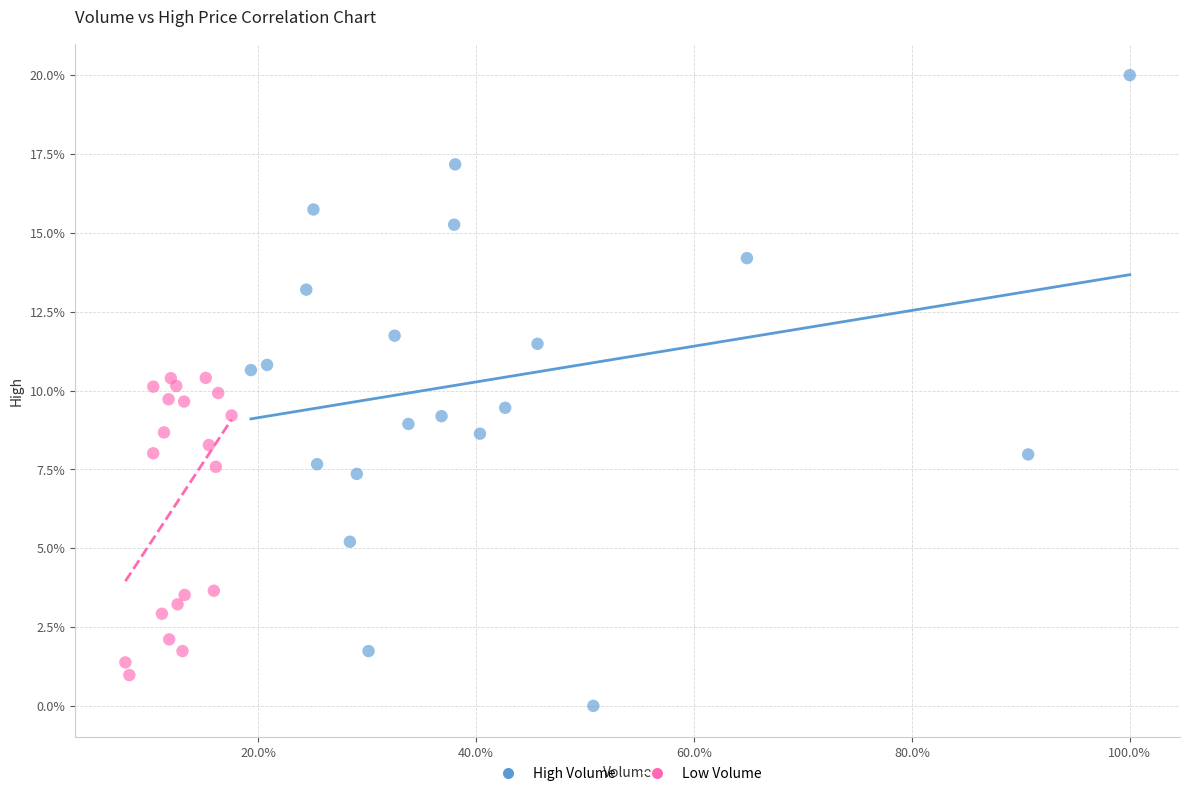

Which series reaches the minimum Y coordinate?

High Volume